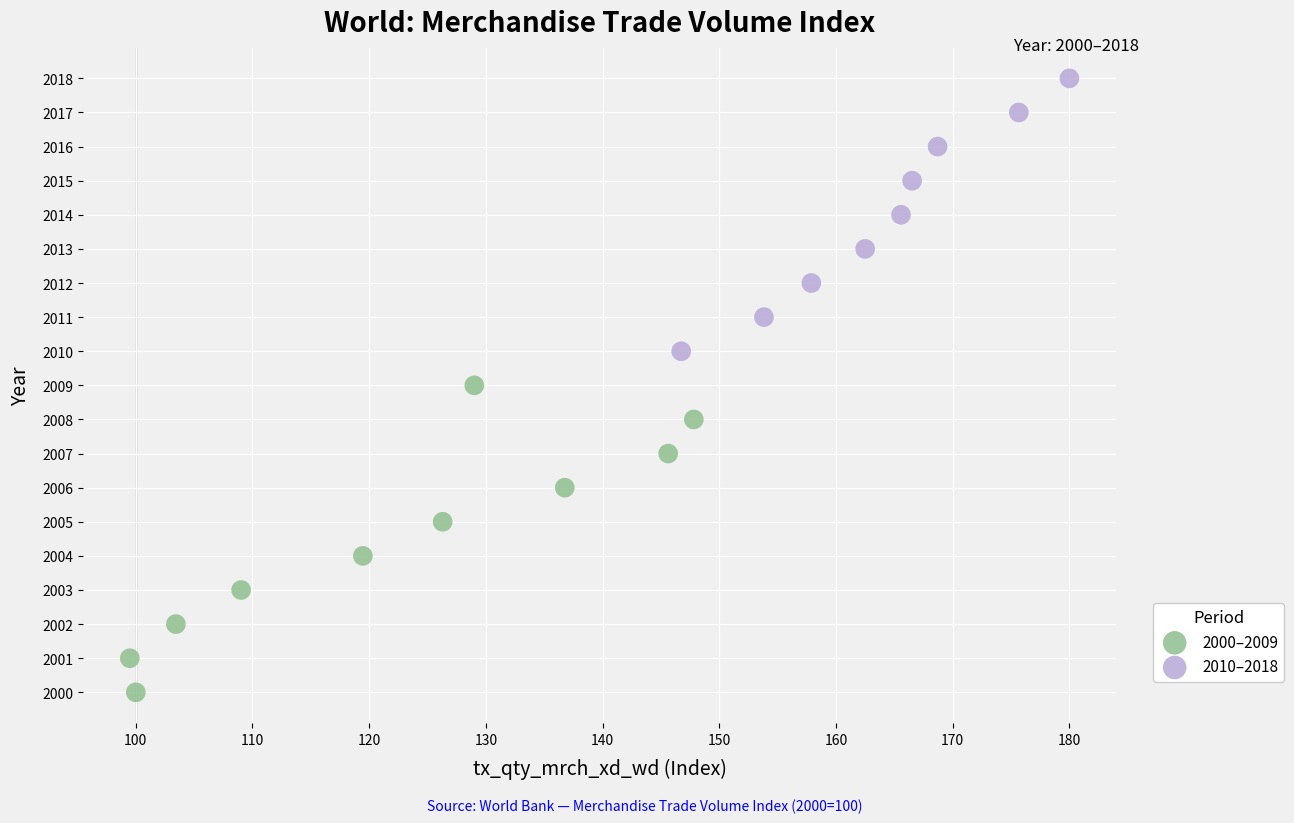

Which series contains the highest Y value?

2010–2018